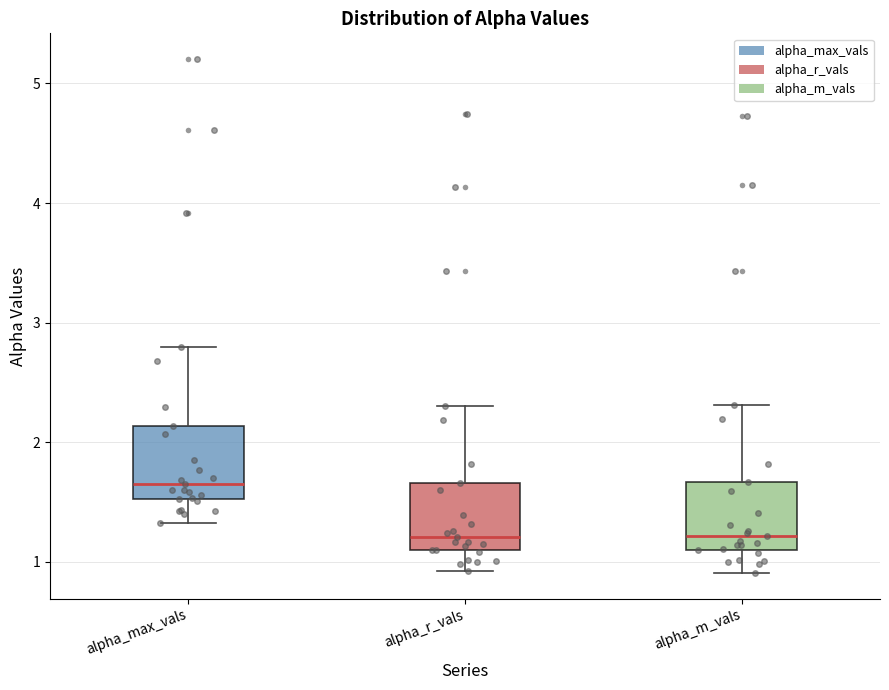

Which box's median line is the highest?

alpha_max_vals